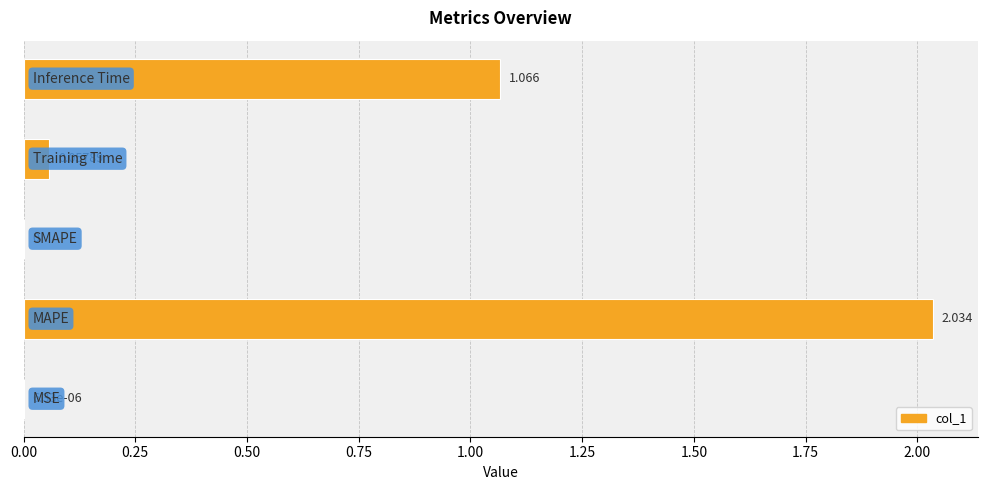

How many categories are shown in the chart?

5